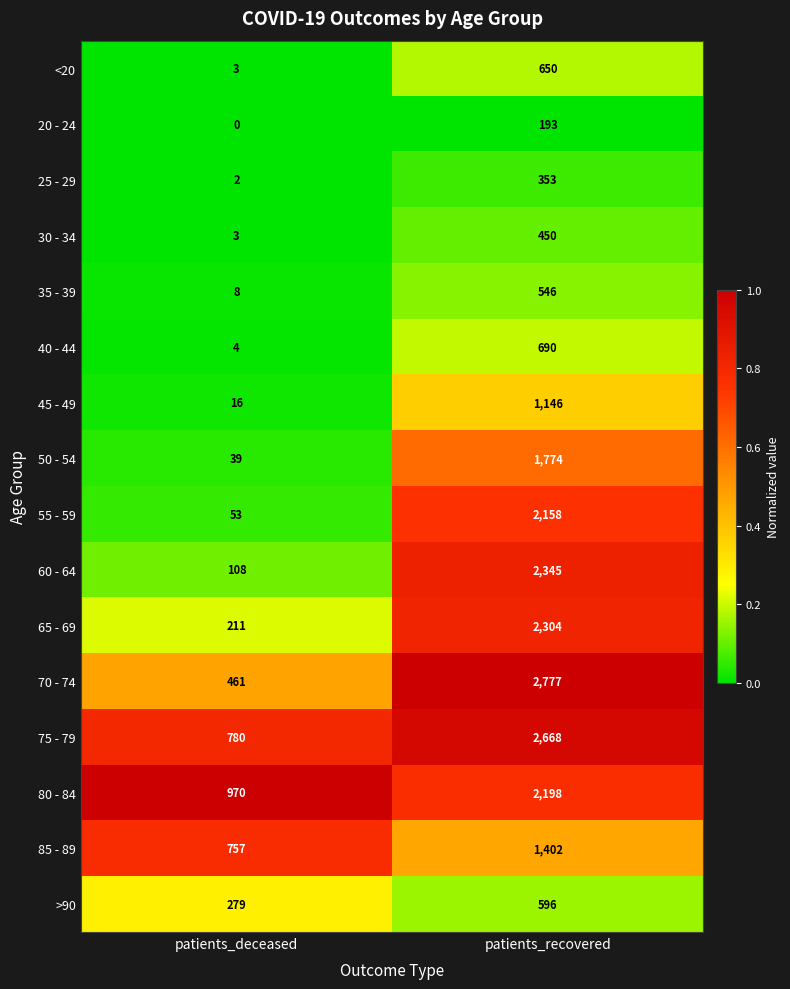

Between patients_deceased and patients_recovered, which series saw the biggest shift?

70 - 74